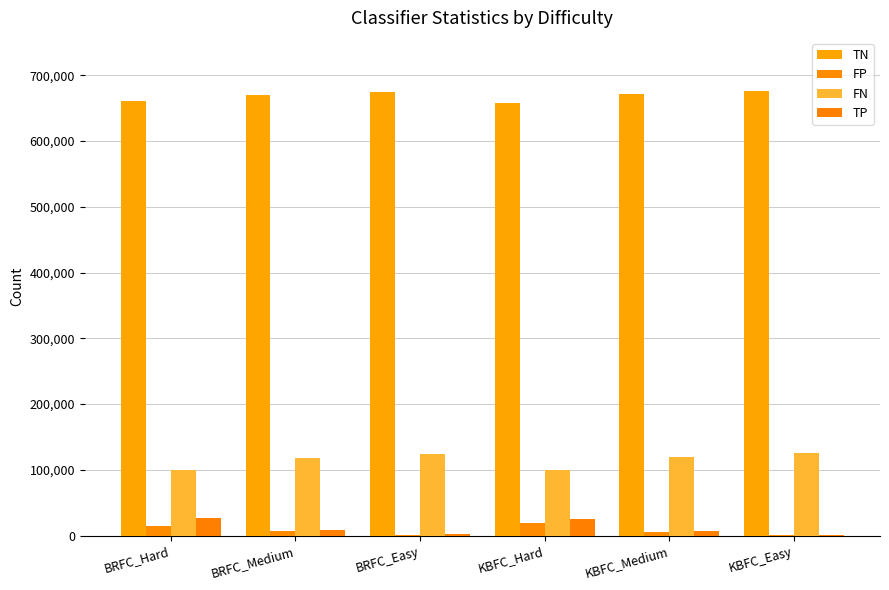

At which label does FP first exceed 6311?

BRFC_Hard